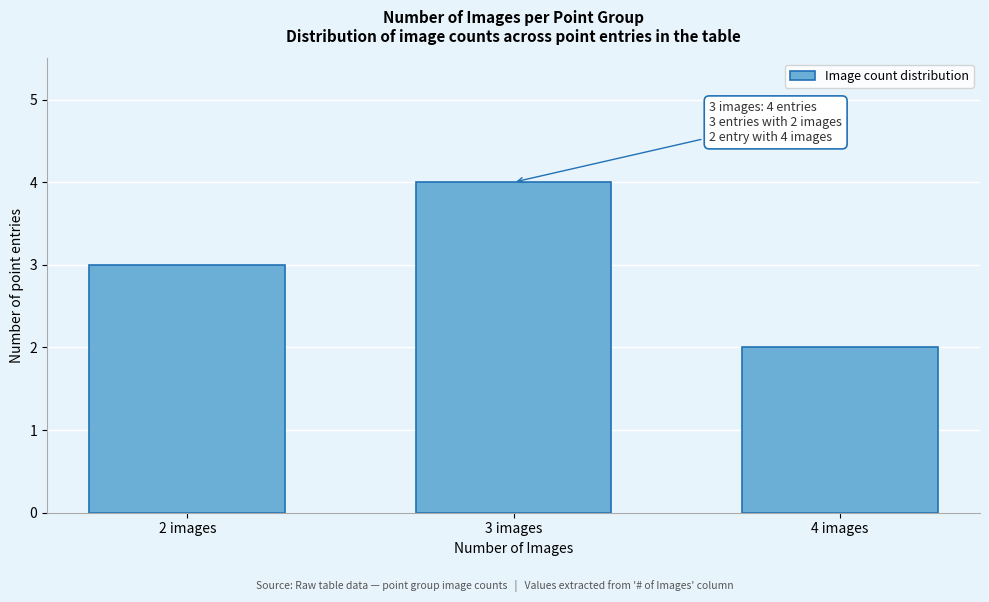

Reading left to right, list all the values displayed in this chart.

3	4	2